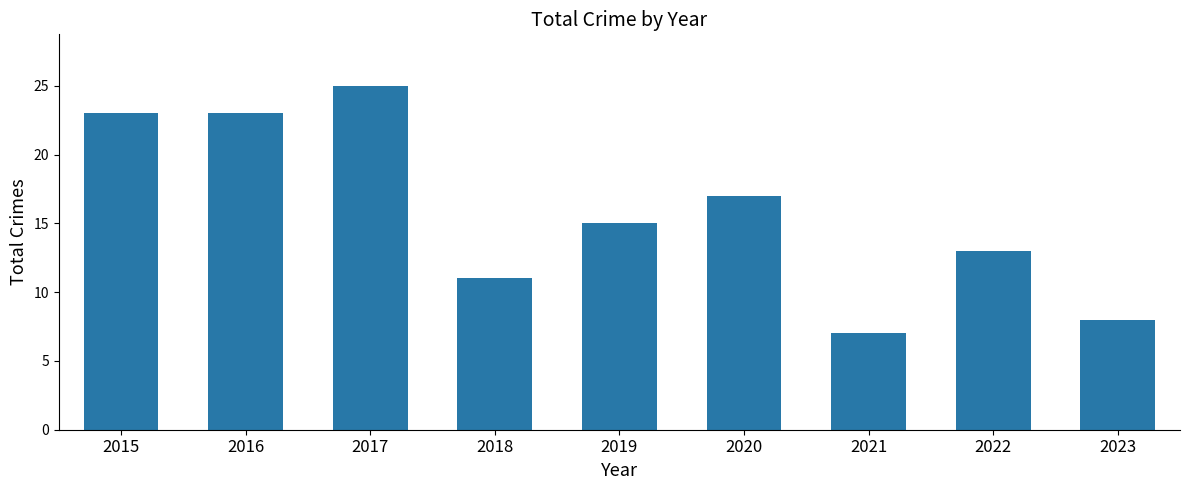

What is the sum of all values?

142